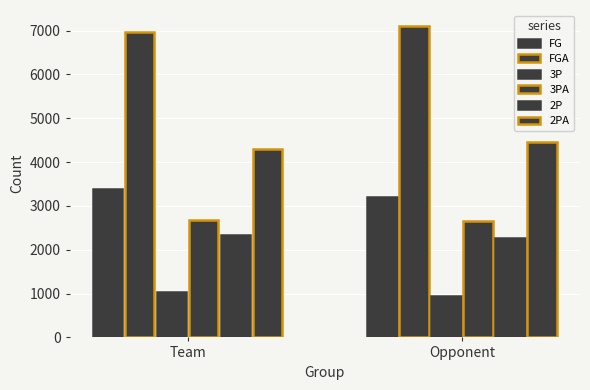

List the labels in order of 3P value, smallest first.

Opponent, Team